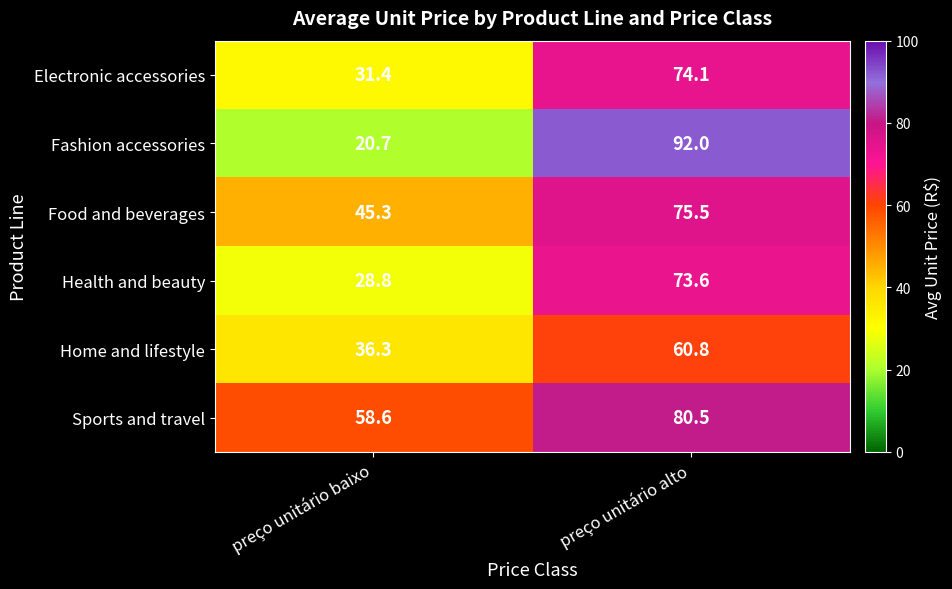

The value of Health and beauty at preço unitário alto is 111.3. True or false?

False